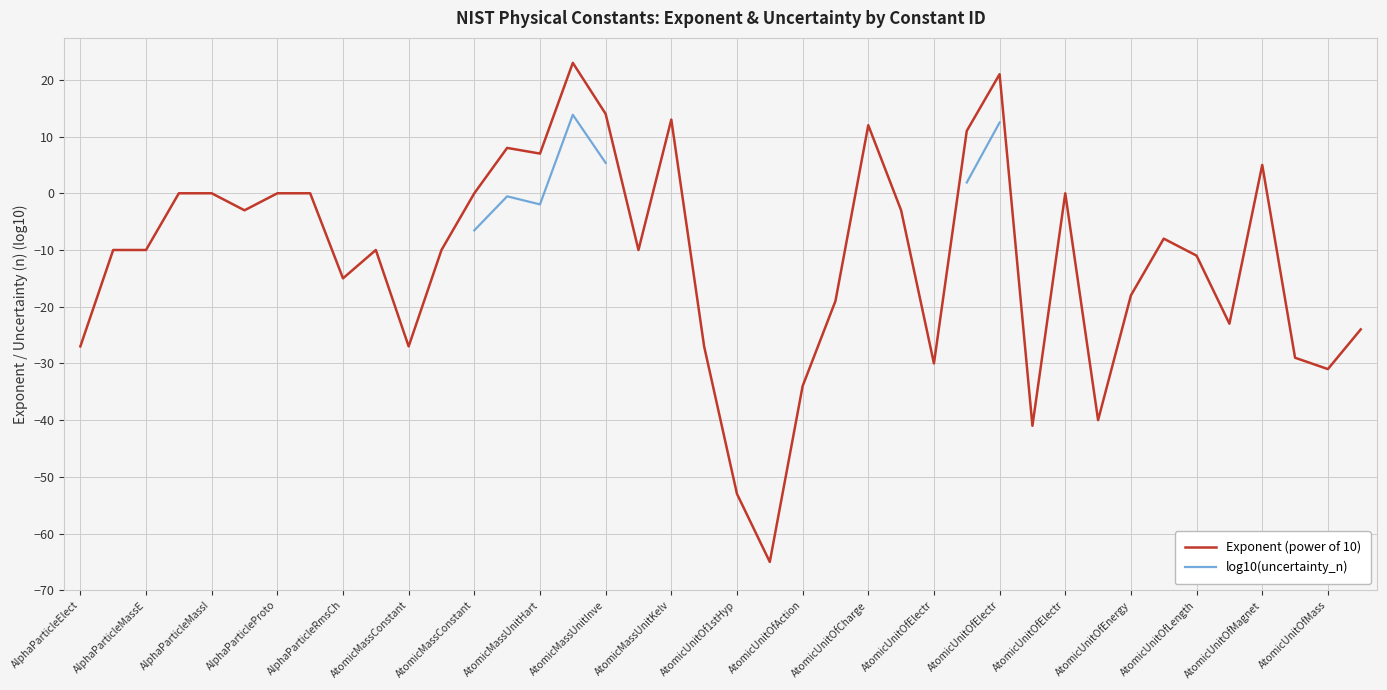

Where is the first local minimum for Exponent (power of 10)?

AtomicMassConstant